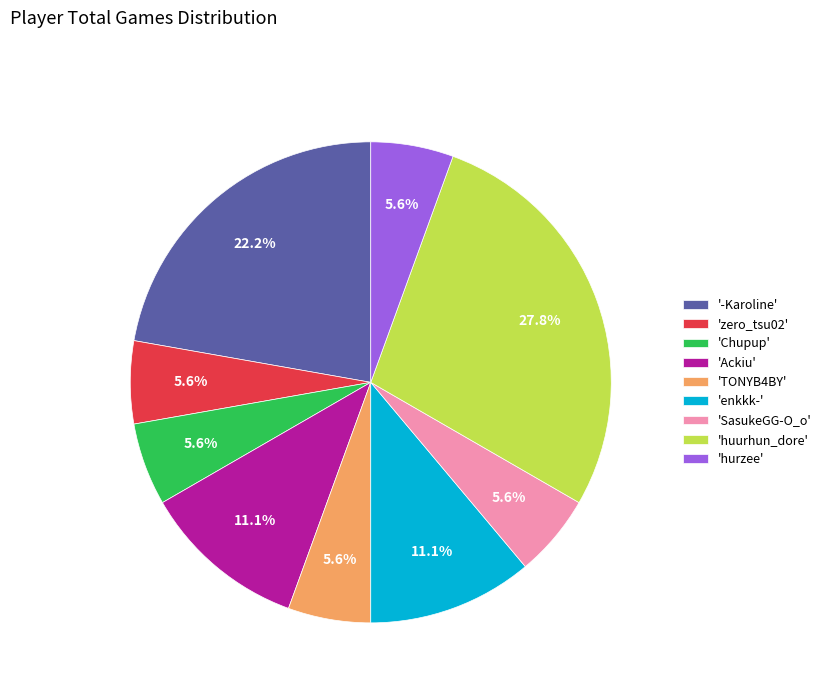

Is there a majority slice in this chart?

No